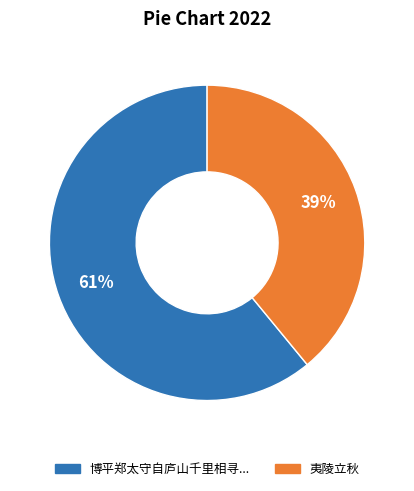

To the nearest percent, what is the average slice percentage?

50%